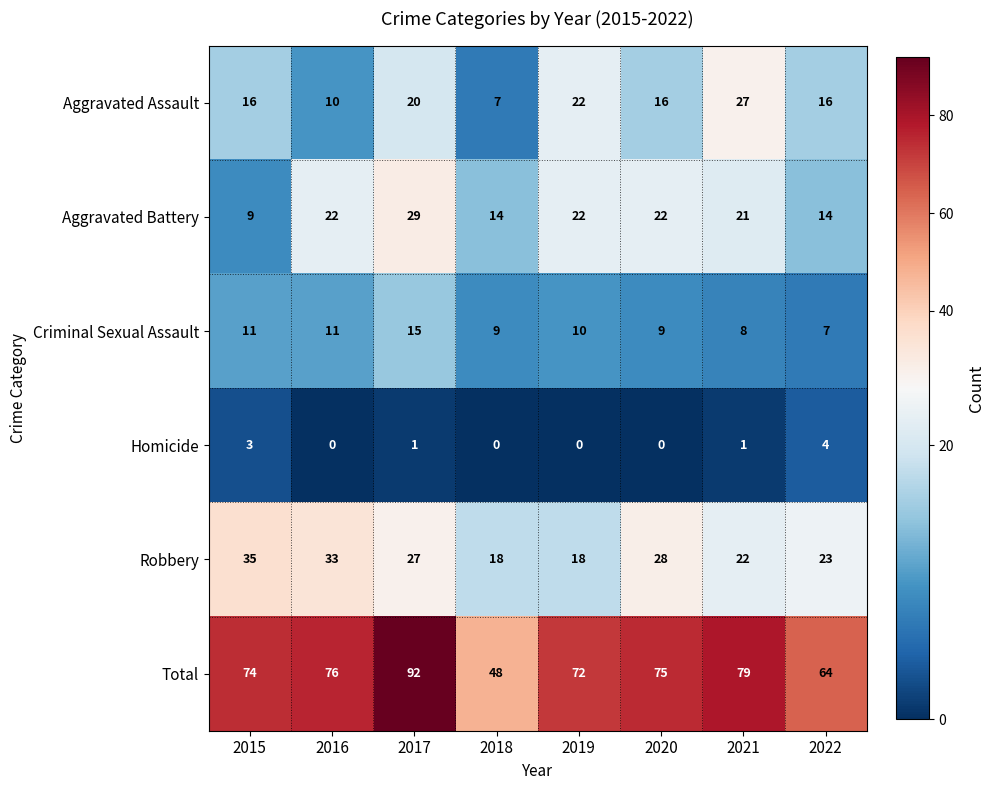

At which label does Aggravated Assault reach its peak?

2021